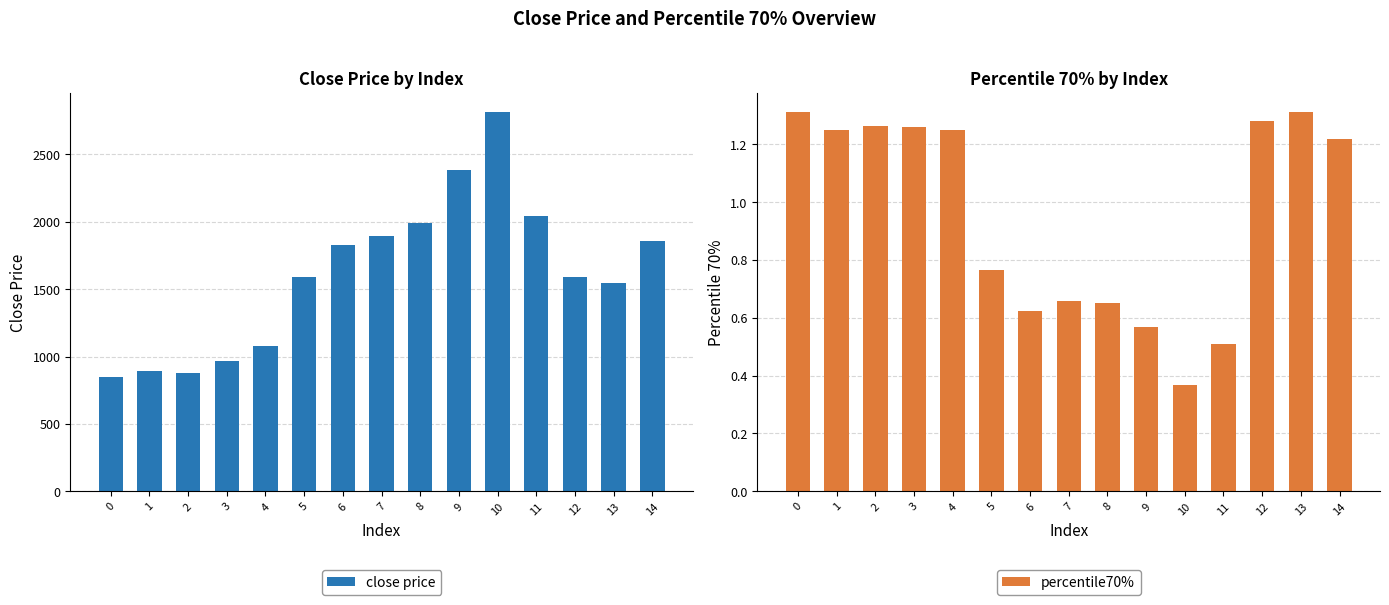

What is the lowest value of the close price series?

847.0